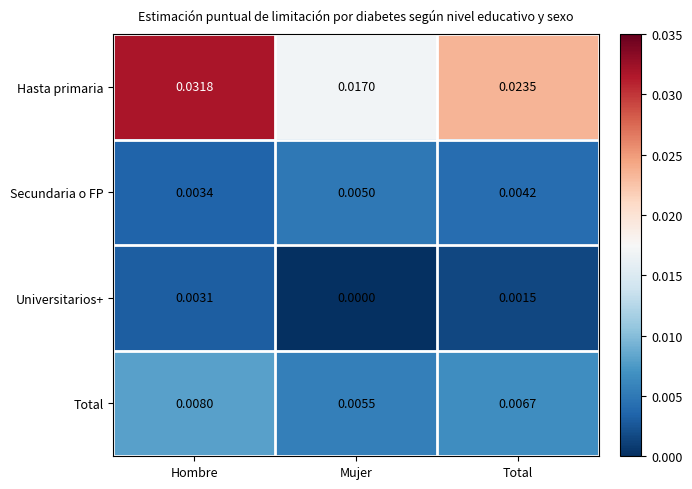

Rank the categories by Universitarios+ value from highest to lowest.

Hombre, Total, Mujer